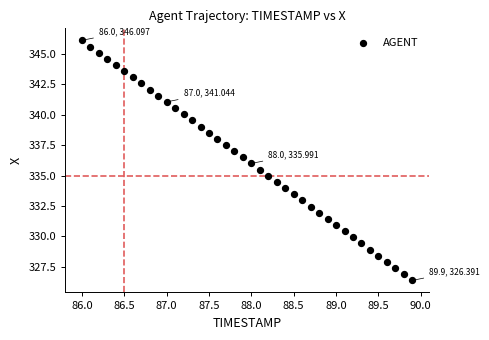

What is the range of Y values (max minus min)?

19.7